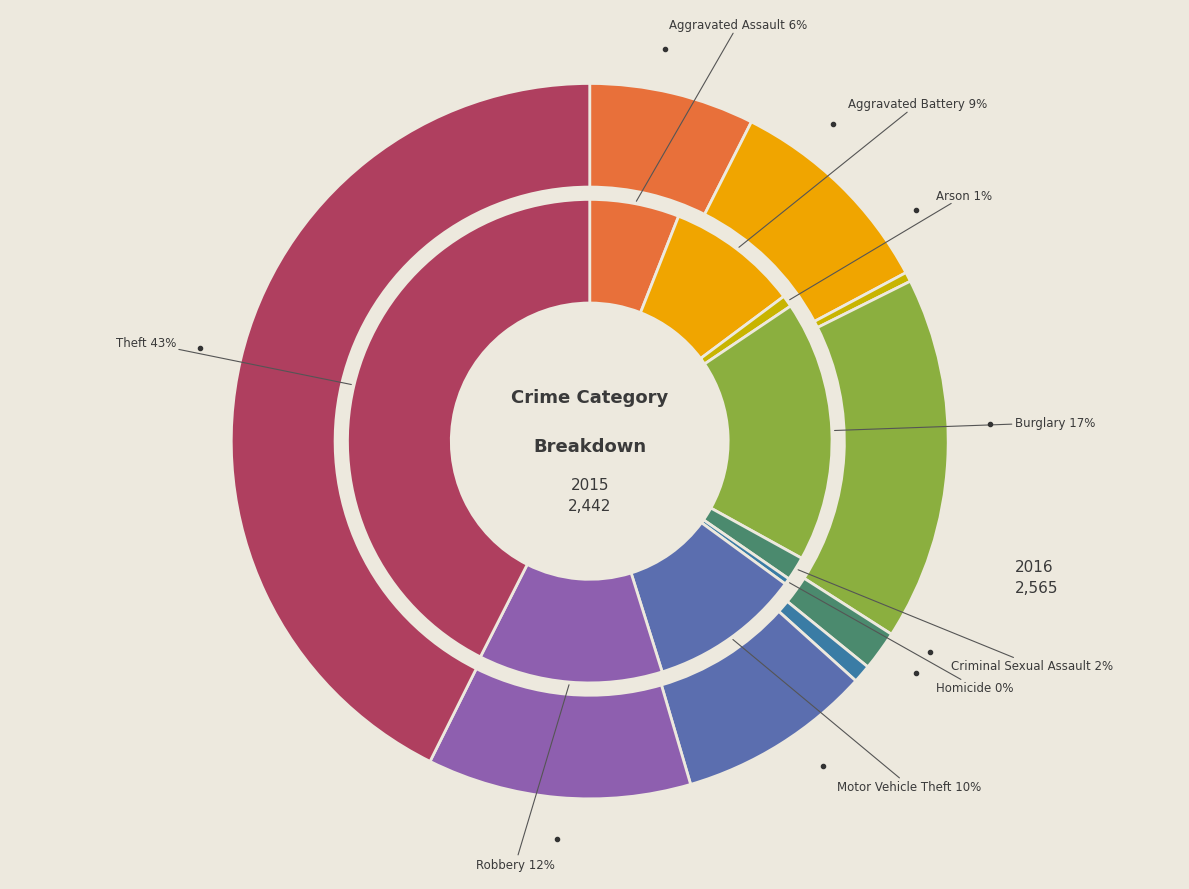

At Robbery, list the series in order from smallest to largest.

2015, 2016